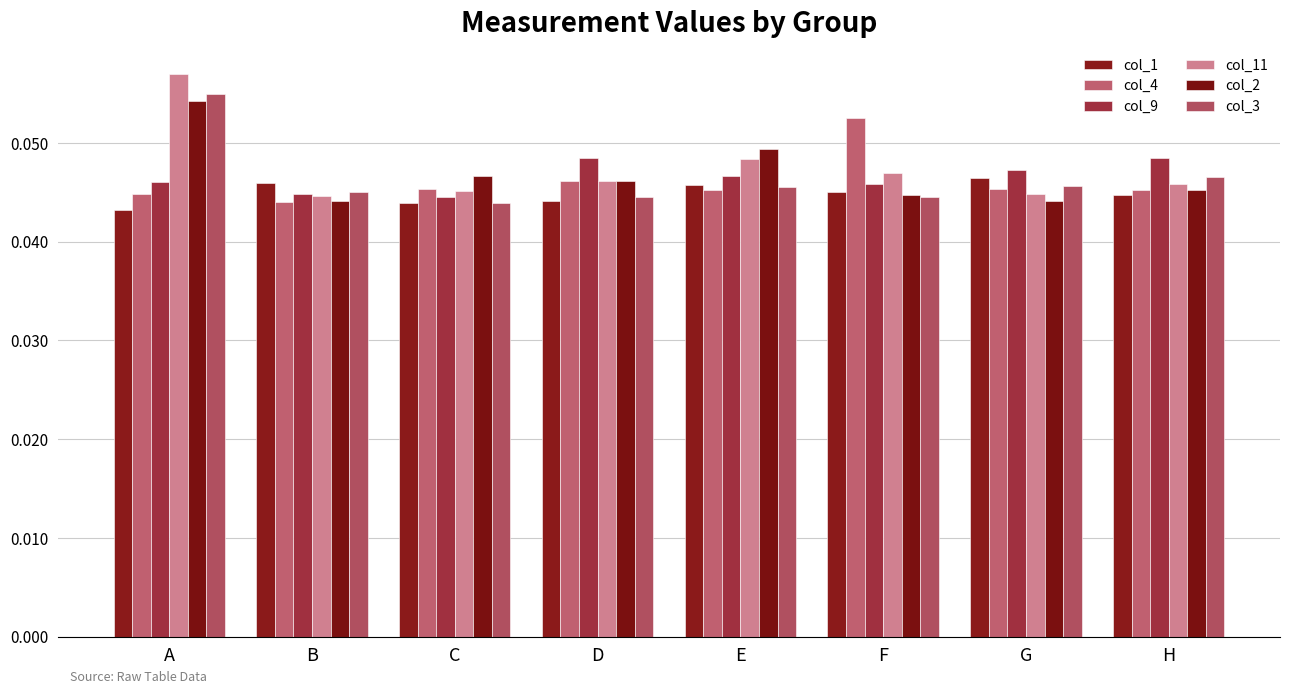

How many distinct data groups are displayed?

6